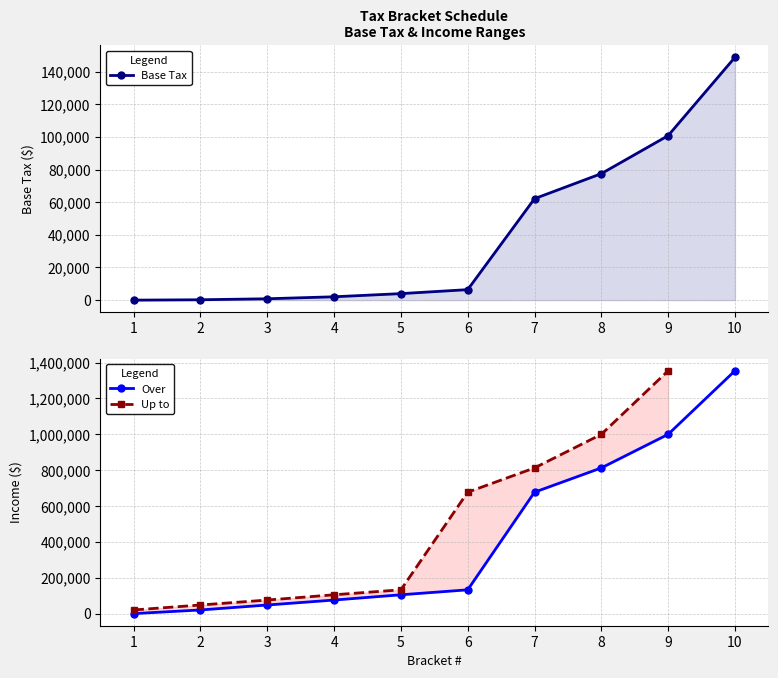

How many values in the Over series are below 132590?

5